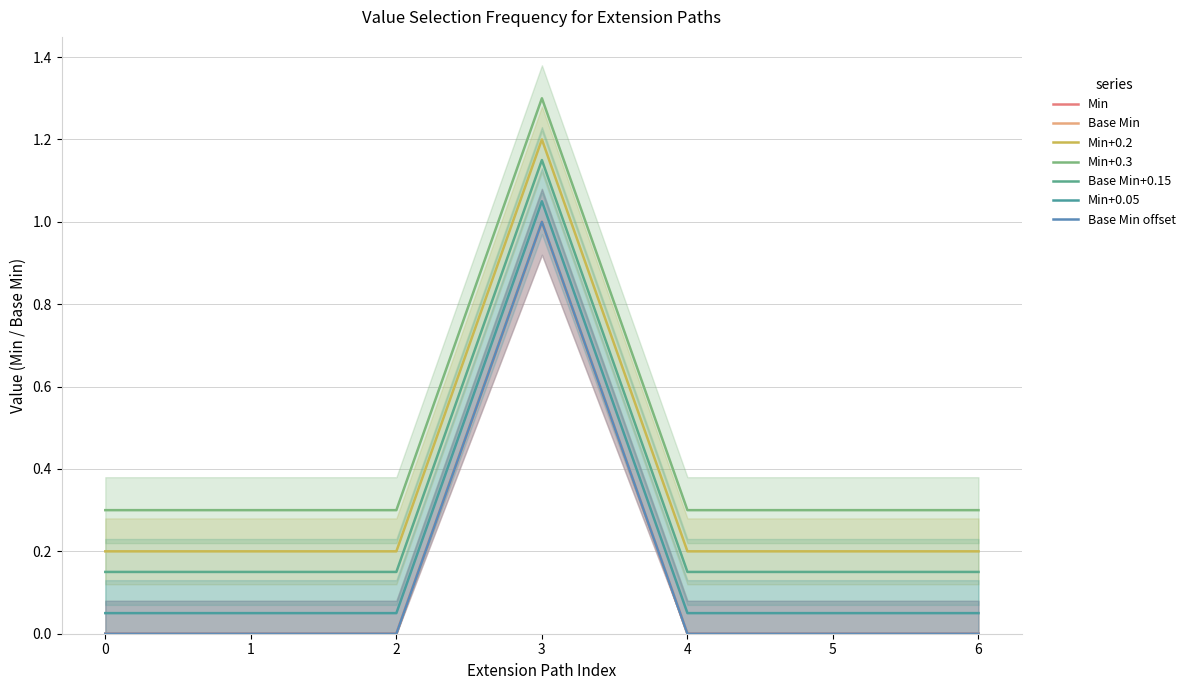

What are all the series names shown in the legend?

Min, Base Min